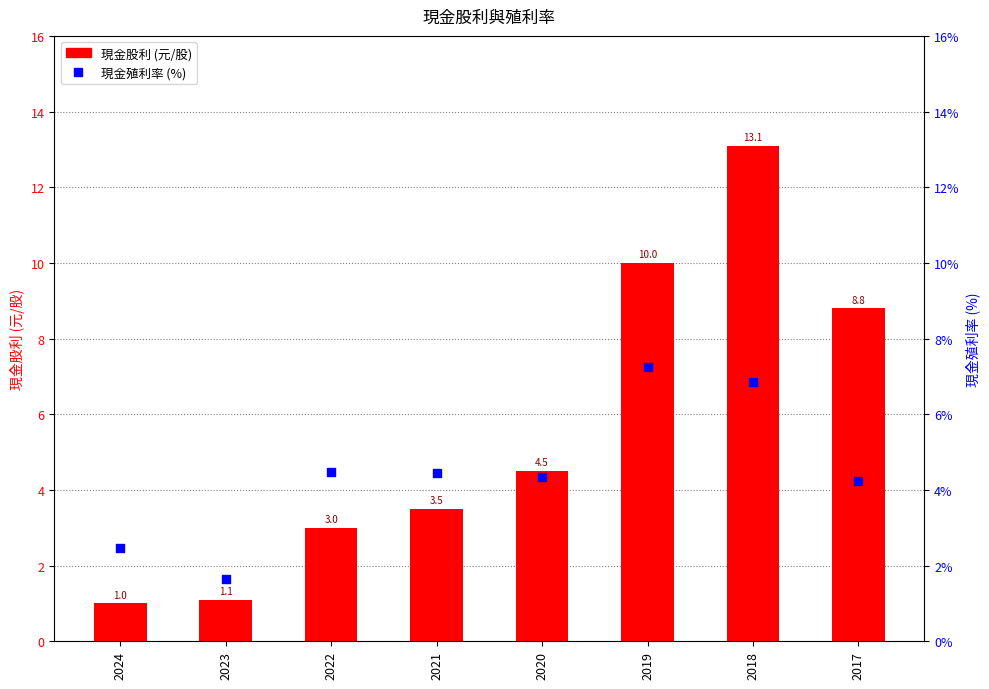

Which series reaches the maximum Y coordinate?

現金股利